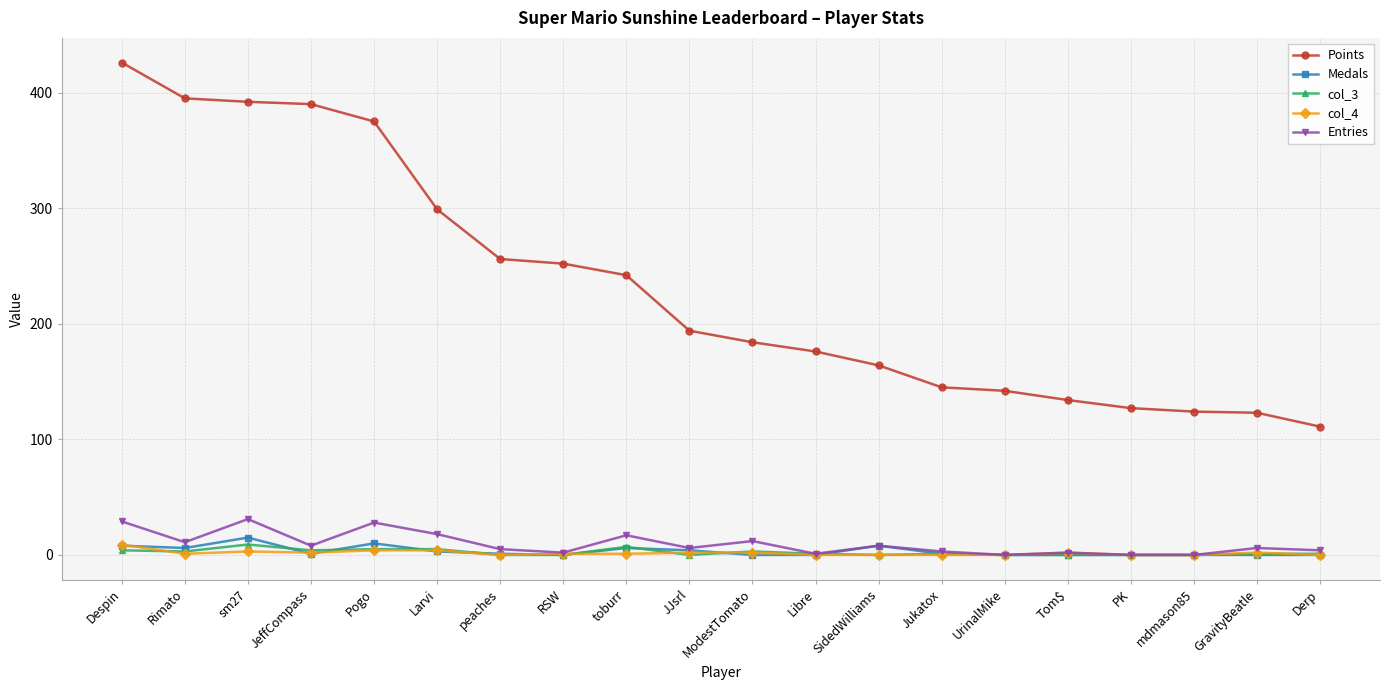

What is the greatest value displayed?

426